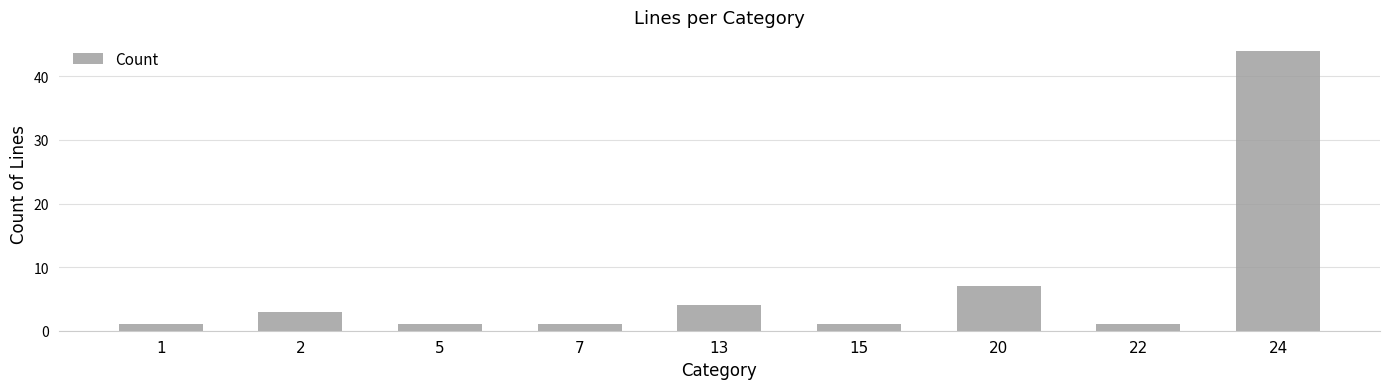

The chart shows a value of 7 at 20. True or false?

True